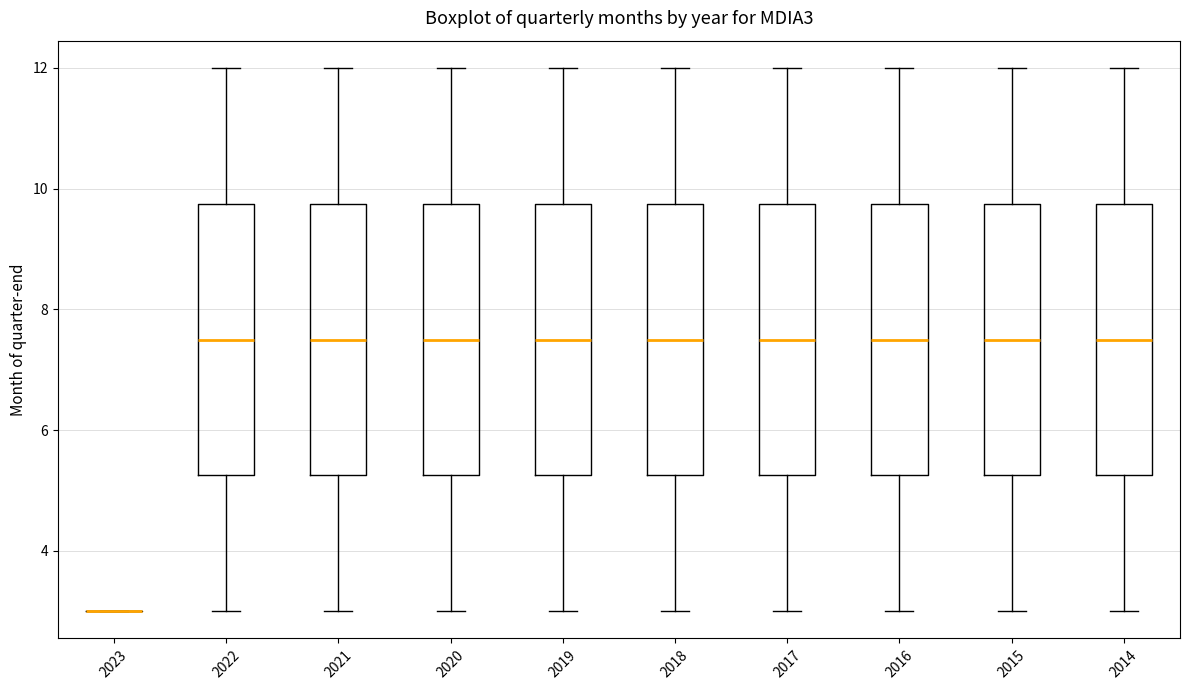

Reading left to right, transcribe this box plot: for each box, give where its median line is, the range the box spans, and where its two whiskers end, as read against the y-axis. The values are not printed on the chart, so give them approximately, as read against the axis.

2023: box collapsed to a line at 3.0, whiskers 3.0 to 3.0
2022: median 7.6, box 5.2 to 9.8, whiskers 3.0 to 12.0
2021: median 7.6, box 5.2 to 9.8, whiskers 3.0 to 12.0
2020: median 7.6, box 5.2 to 9.8, whiskers 3.0 to 12.0
2019: median 7.6, box 5.2 to 9.8, whiskers 3.0 to 12.0
2018: median 7.6, box 5.2 to 9.8, whiskers 3.0 to 12.0
2017: median 7.6, box 5.2 to 9.8, whiskers 3.0 to 12.0
2016: median 7.6, box 5.2 to 9.8, whiskers 3.0 to 12.0
2015: median 7.6, box 5.2 to 9.8, whiskers 3.0 to 12.0
2014: median 7.6, box 5.2 to 9.8, whiskers 3.0 to 12.0